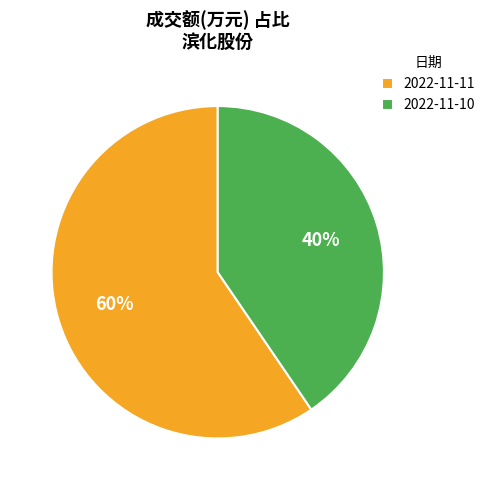

Which category accounts for the majority?

2022-11-11